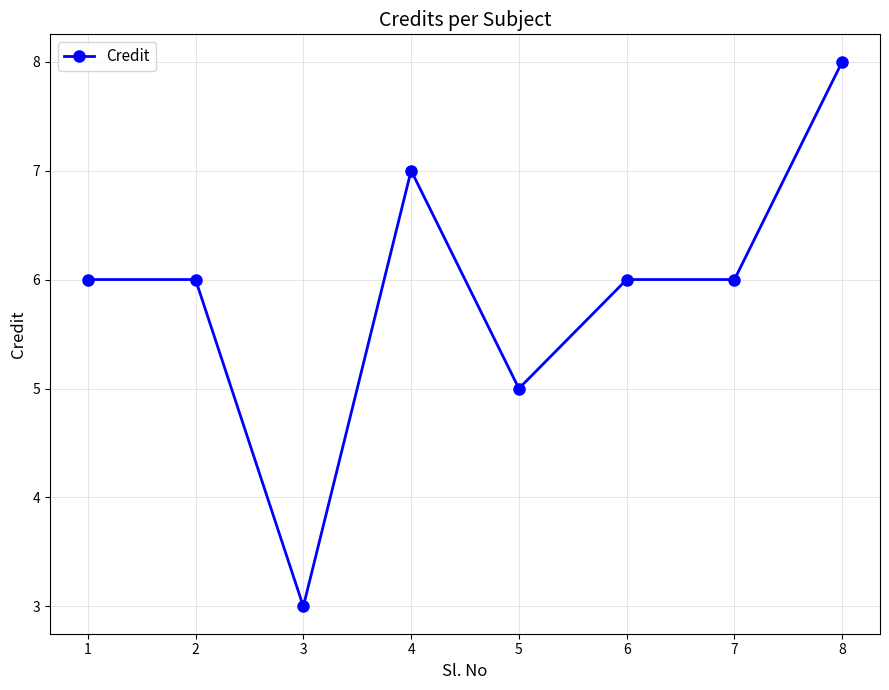

How many data points does each series have?

8